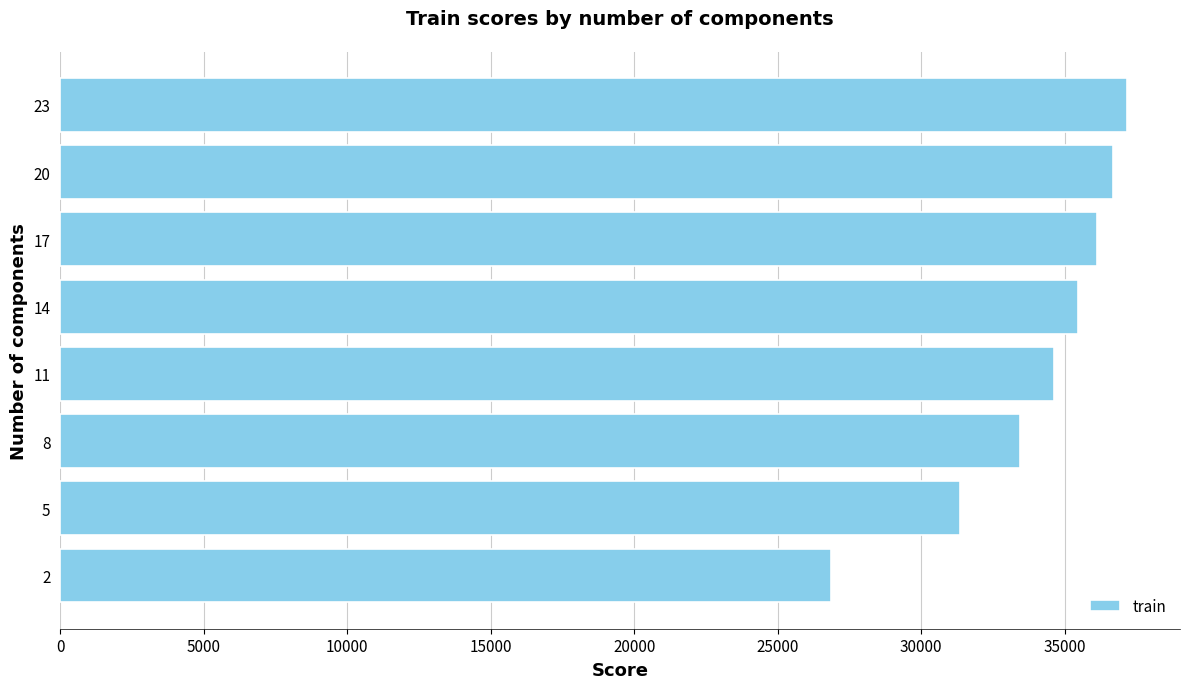

What is the change in value from 5 to 14?

+4110.3